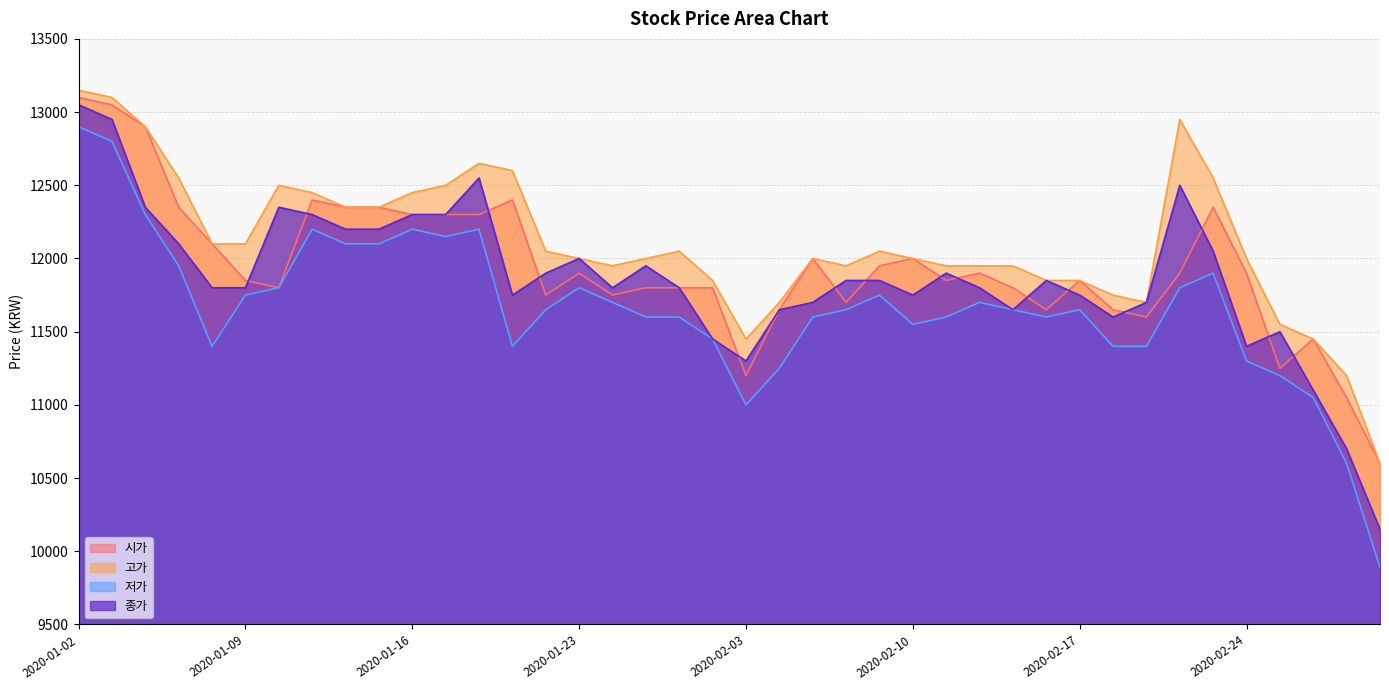

Which series has the largest range (max minus min)?

저가